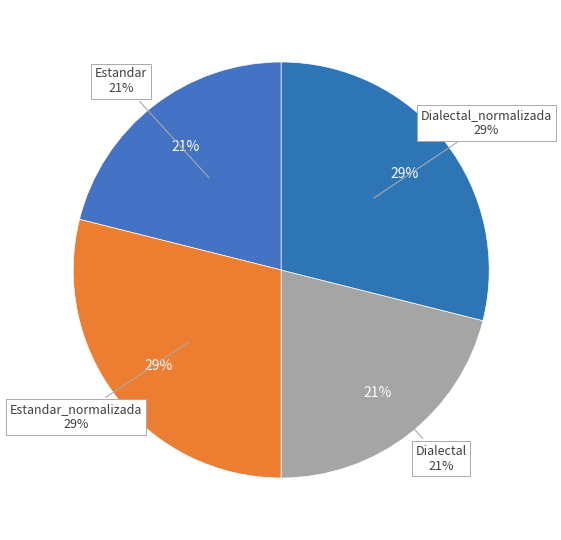

To the nearest percent, what is the average slice percentage?

25%